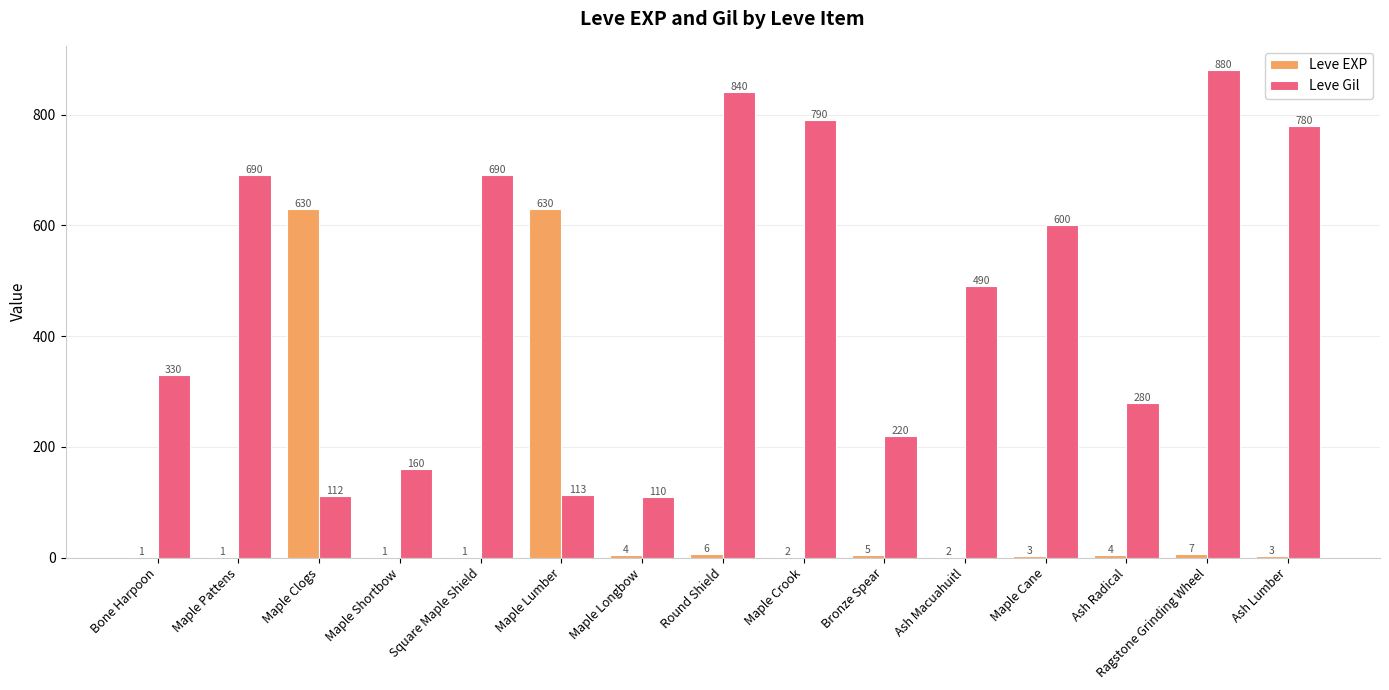

What is the average value of the Leve Gil series?

472